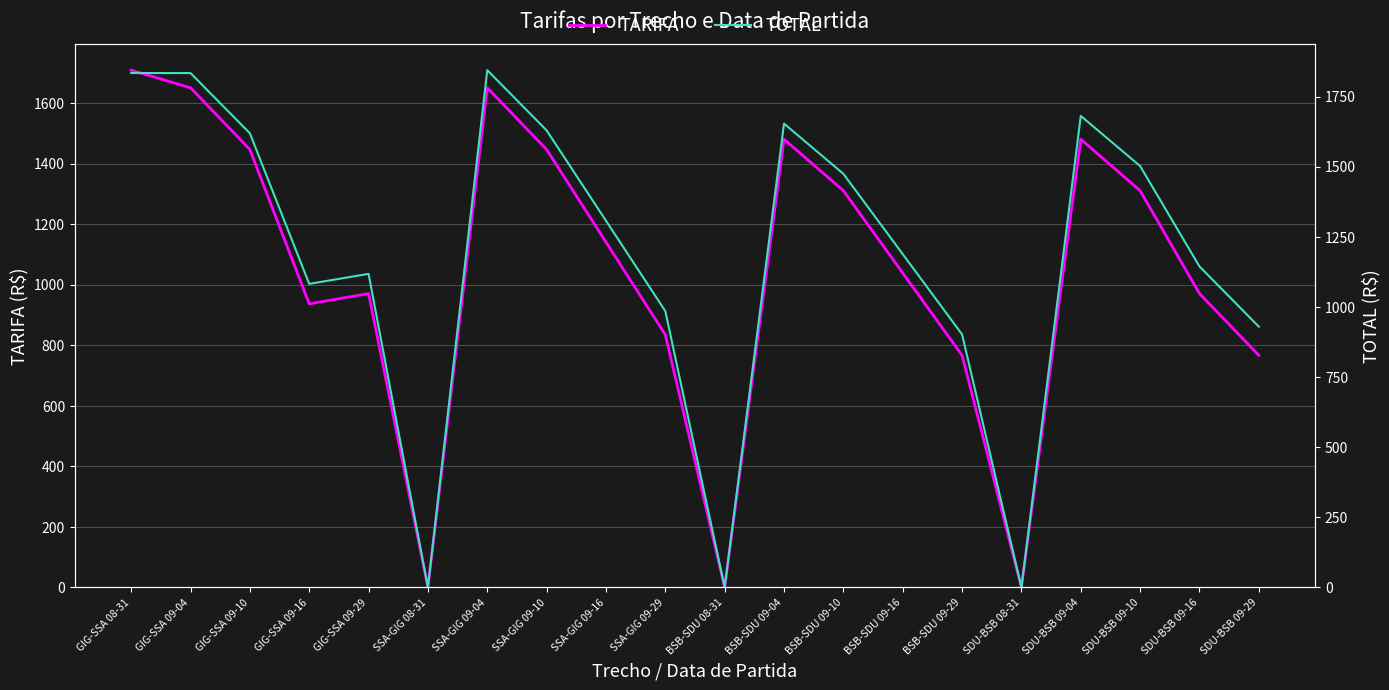

Which series changed the most between SSA-GIG 09-29 and SDU-BSB 08-31?

TOTAL